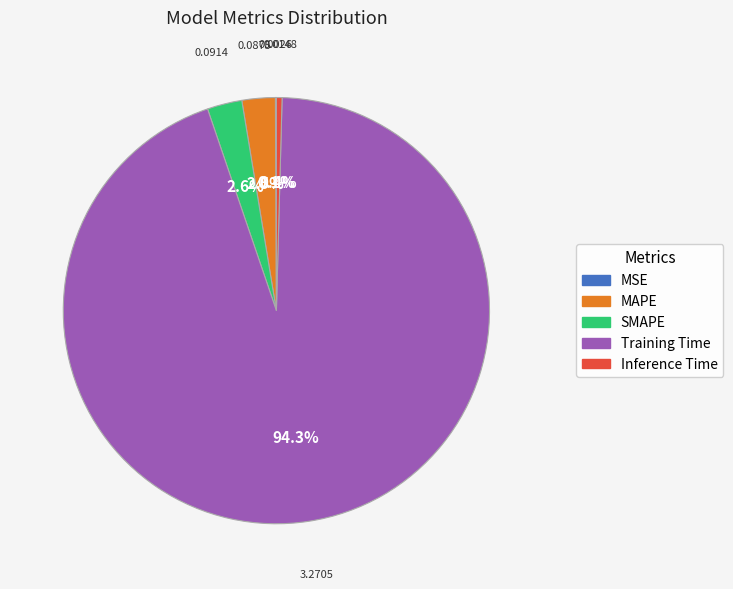

Is there a majority slice in this chart?

Yes